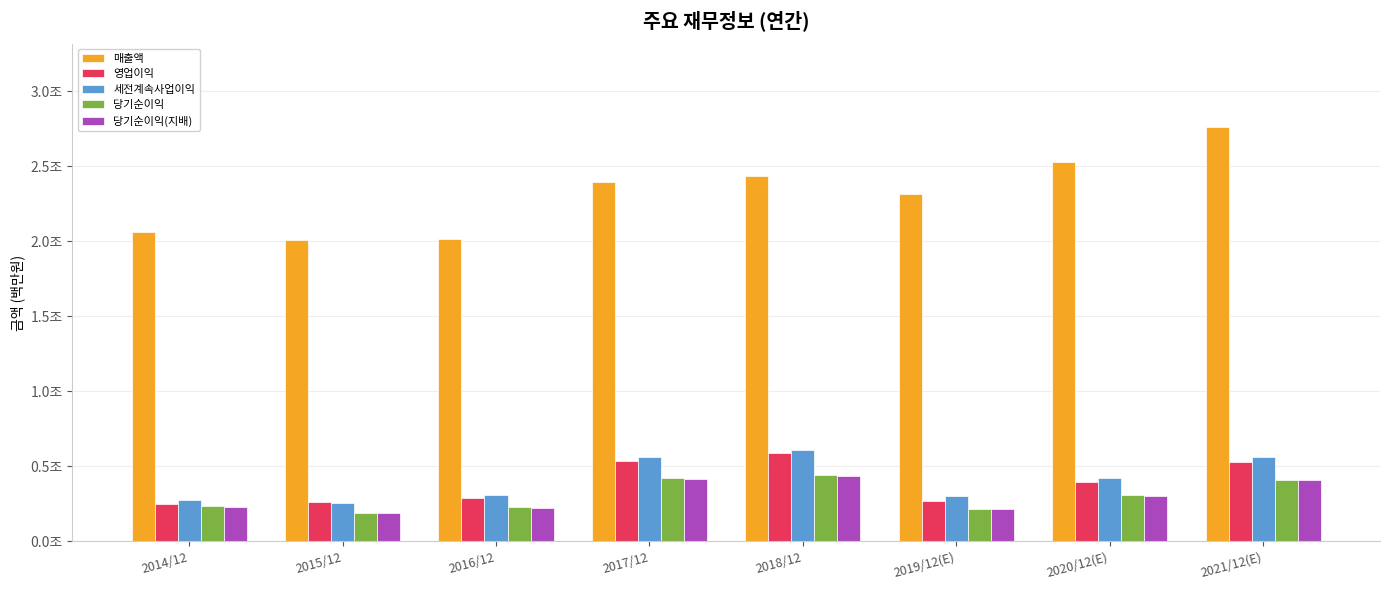

List the series in order of their peak value, lowest first.

당기순이익(지배), 당기순이익, 영업이익, 세전계속사업이익, 매출액